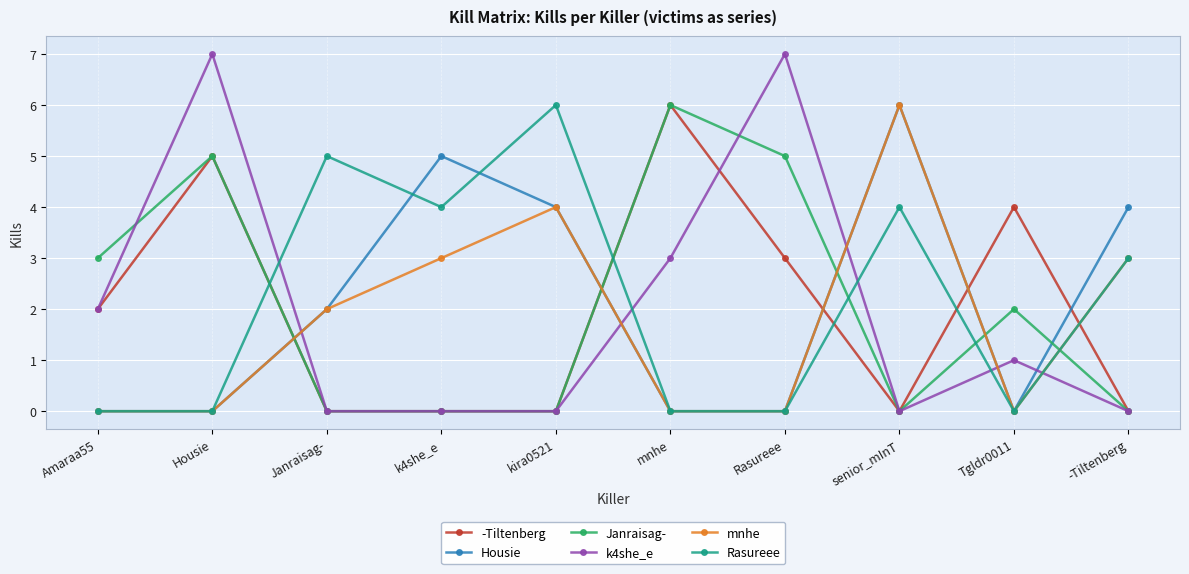

What is the total value across all series at Janraisag-?

9